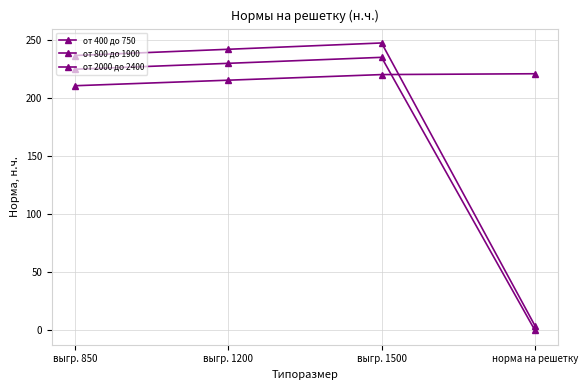

Which category has the highest value across all series?

выгр. 1500